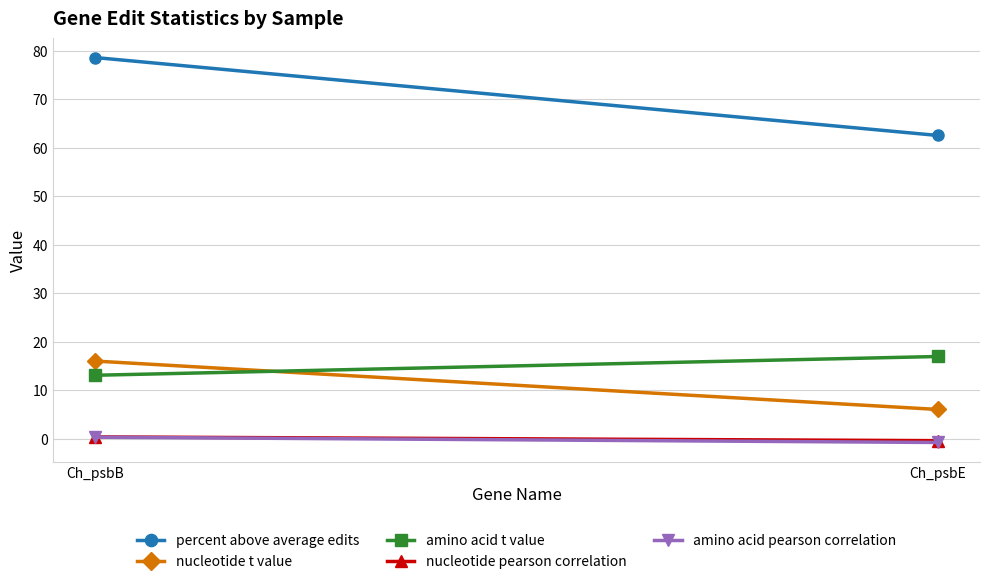

What is the difference between the maximum and minimum values in the amino acid t value series?

3.9